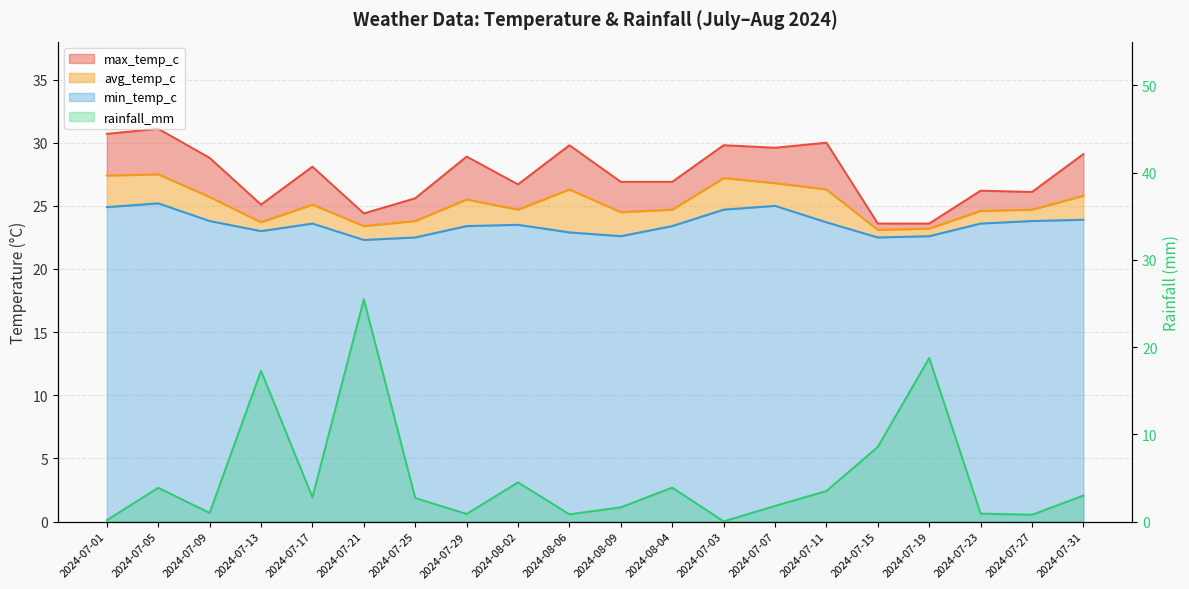

Reading right to left, list all the values displayed in this chart.

max_temp_c: 2024-07-31=29.1	2024-07-27=26.1	2024-07-23=26.2	2024-07-19=23.6	2024-07-15=23.6	2024-07-11=30.0	2024-07-07=29.6	2024-07-03=29.8	2024-08-04=26.9	2024-08-09=26.9	2024-08-06=29.8	2024-08-02=26.7	2024-07-29=28.9	2024-07-25=25.6	2024-07-21=24.4	2024-07-17=28.1	2024-07-13=25.1	2024-07-09=28.8	2024-07-05=31.1	2024-07-01=30.7
avg_temp_c: 2024-07-31=25.8	2024-07-27=24.7	2024-07-23=24.6	2024-07-19=23.2	2024-07-15=23.1	2024-07-11=26.3	2024-07-07=26.8	2024-07-03=27.2	2024-08-04=24.7	2024-08-09=24.5	2024-08-06=26.3	2024-08-02=24.7	2024-07-29=25.5	2024-07-25=23.8	2024-07-21=23.4	2024-07-17=25.1	2024-07-13=23.7	2024-07-09=25.7	2024-07-05=27.5	2024-07-01=27.4
min_temp_c: 2024-07-31=23.9	2024-07-27=23.8	2024-07-23=23.6	2024-07-19=22.6	2024-07-15=22.5	2024-07-11=23.7	2024-07-07=25.0	2024-07-03=24.7	2024-08-04=23.4	2024-08-09=22.6	2024-08-06=22.9	2024-08-02=23.5	2024-07-29=23.4	2024-07-25=22.5	2024-07-21=22.3	2024-07-17=23.6	2024-07-13=23.0	2024-07-09=23.8	2024-07-05=25.2	2024-07-01=24.9
rainfall_mm: 2024-07-31=3.0	2024-07-27=0.8	2024-07-23=0.9	2024-07-19=18.8	2024-07-15=8.6	2024-07-11=3.5	2024-07-07=1.8	2024-07-03=0.0	2024-08-04=3.9	2024-08-09=1.6	2024-08-06=0.8	2024-08-02=4.5	2024-07-29=0.9	2024-07-25=2.7	2024-07-21=25.5	2024-07-17=2.8	2024-07-13=17.3	2024-07-09=1.0	2024-07-05=3.9	2024-07-01=0.2